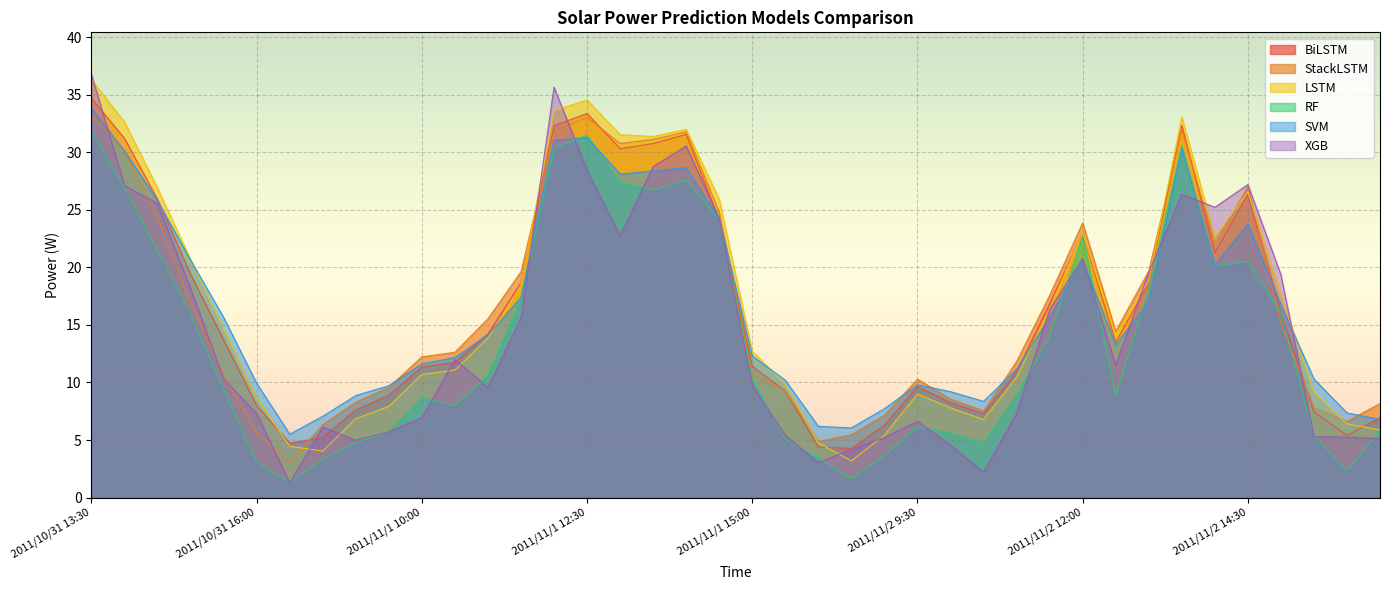

At which label does LSTM first exceed 14?

2011/10/31 13:30